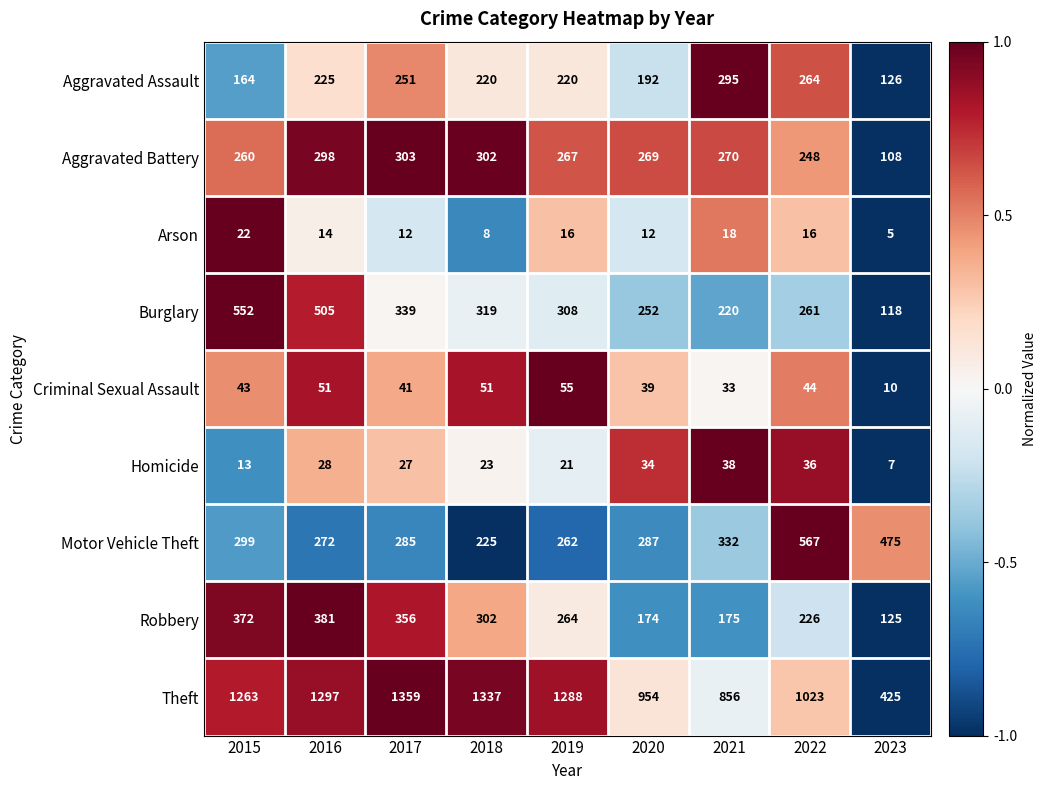

Between 2017 and 2020, which series saw the biggest shift?

Theft